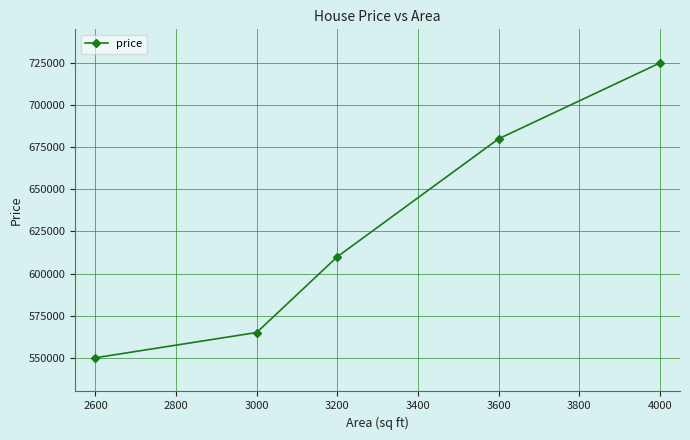

What is the sum of all values?

3130000